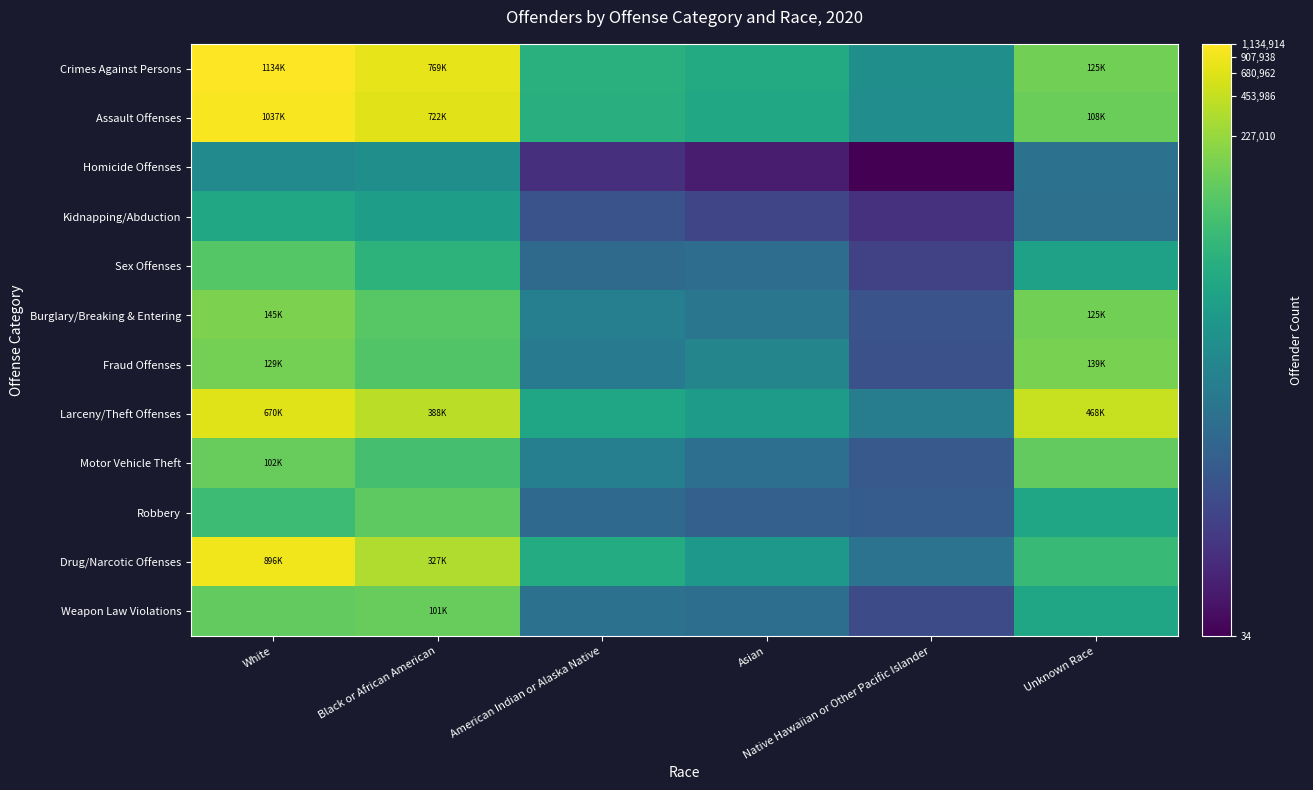

Reading right to left, transcribe all the data shown in this chart.

Crimes Against Persons: Unknown Race=11.7	Native Hawaiian or Other Pacific Islander=8.7	Asian=9.9	American Indian or Alaska Native=10.2	Black or African American=13.6	White=13.9
Assault Offenses: Unknown Race=11.6	Native Hawaiian or Other Pacific Islander=8.6	Asian=9.8	American Indian or Alaska Native=10.1	Black or African American=13.5	White=13.9
Homicide Offenses: Unknown Race=7.4	Native Hawaiian or Other Pacific Islander=3.6	Asian=4.4	American Indian or Alaska Native=5.0	Black or African American=8.7	White=8.5
Kidnapping/Abduction: Unknown Race=7.4	Native Hawaiian or Other Pacific Islander=5.0	Asian=5.7	American Indian or Alaska Native=6.2	Black or African American=9.3	White=9.8
Sex Offenses: Unknown Race=9.5	Native Hawaiian or Other Pacific Islander=5.6	Asian=7.3	American Indian or Alaska Native=7.2	Black or African American=10.3	White=11.2
Burglary/Breaking & Entering: Unknown Race=11.7	Native Hawaiian or Other Pacific Islander=6.2	Asian=7.6	American Indian or Alaska Native=8.0	Black or African American=11.2	White=11.9
Fraud Offenses: Unknown Race=11.8	Native Hawaiian or Other Pacific Islander=6.2	Asian=8.3	American Indian or Alaska Native=7.9	Black or African American=11.1	White=11.8
Larceny/Theft Offenses: Unknown Race=13.1	Native Hawaiian or Other Pacific Islander=7.9	Asian=9.3	American Indian or Alaska Native=9.6	Black or African American=12.9	White=13.4
Motor Vehicle Theft: Unknown Race=11.5	Native Hawaiian or Other Pacific Islander=6.5	Asian=7.4	American Indian or Alaska Native=8.0	Black or African American=10.9	White=11.5
Robbery: Unknown Race=9.7	Native Hawaiian or Other Pacific Islander=6.6	Asian=6.7	American Indian or Alaska Native=7.1	Black or African American=11.4	White=10.7
Drug/Narcotic Offenses: Unknown Race=10.6	Native Hawaiian or Other Pacific Islander=7.5	Asian=9.1	American Indian or Alaska Native=9.9	Black or African American=12.7	White=13.7
Weapon Law Violations: Unknown Race=9.7	Native Hawaiian or Other Pacific Islander=6.0	Asian=7.3	American Indian or Alaska Native=7.4	Black or African American=11.5	White=11.5